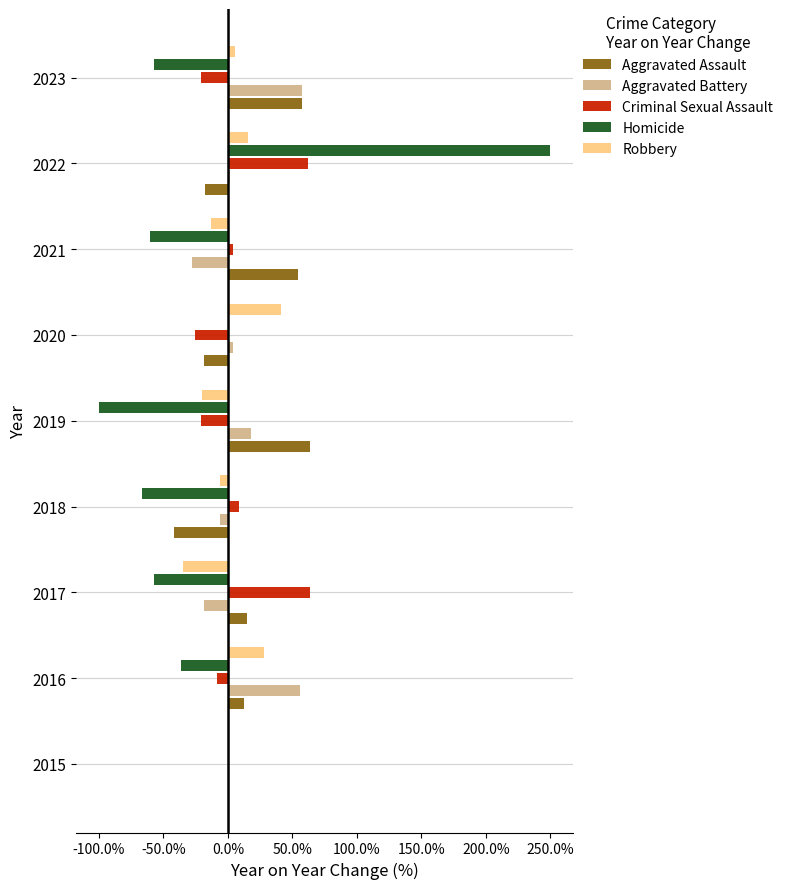

Between 2015 and 2018, which series saw the biggest shift?

Homicide